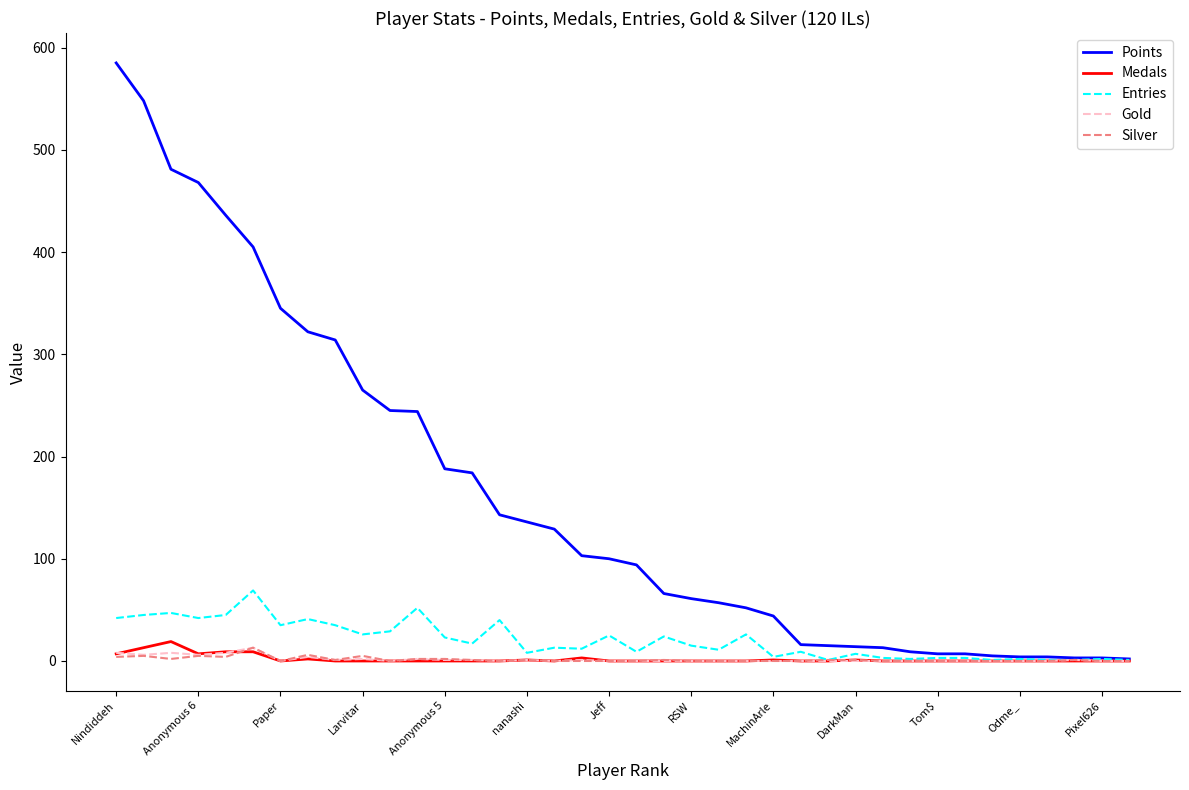

Which series has the largest range (max minus min)?

Points